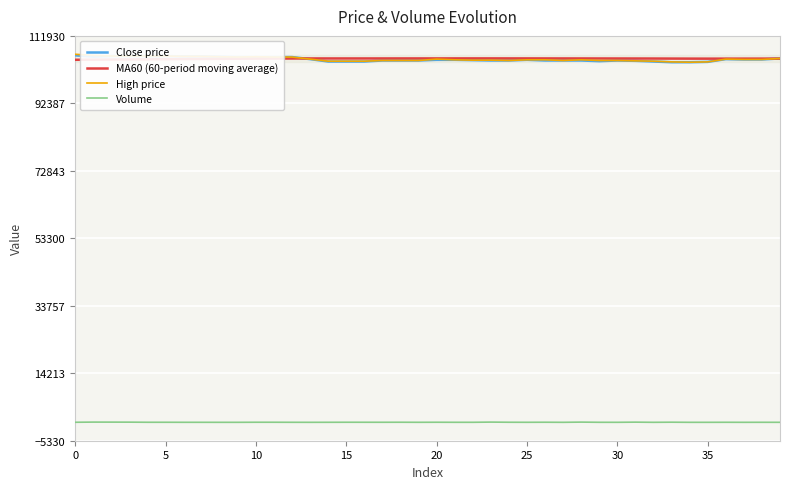

True or false: High price and Volume cross at least once.

False